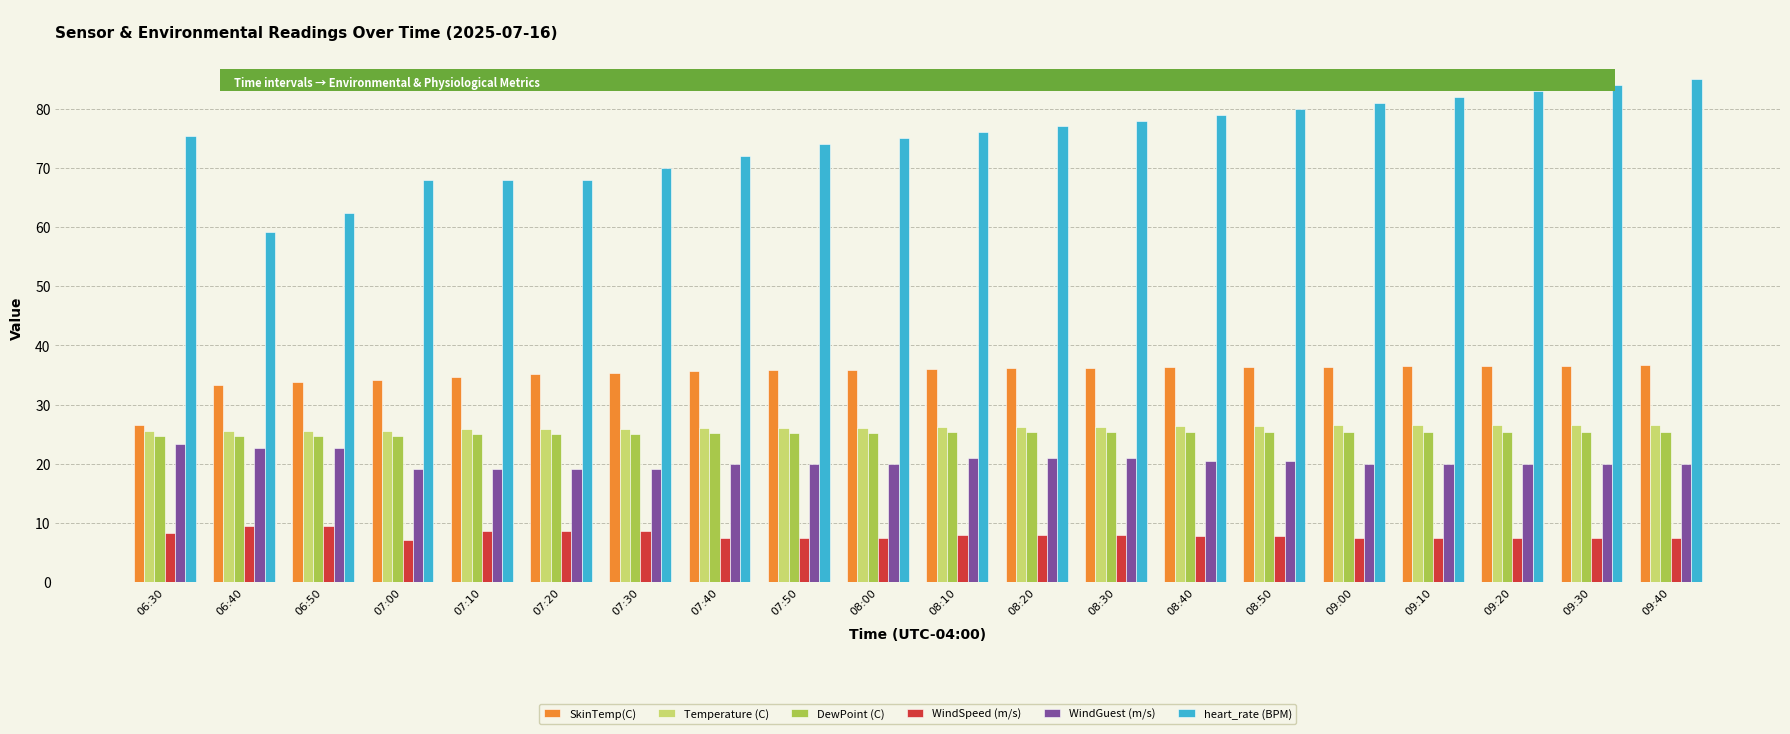

Which series changed the most between 06:30 and 07:30?

SkinTemp(C)